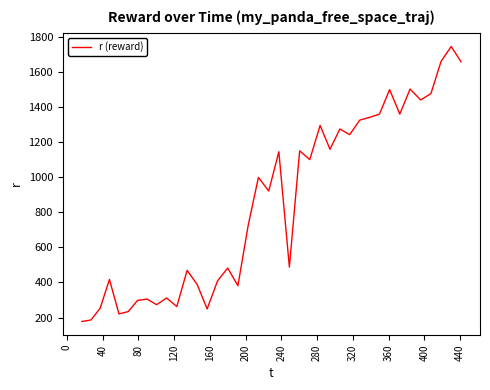

What is the difference between the second highest and second lowest values?

1475.3